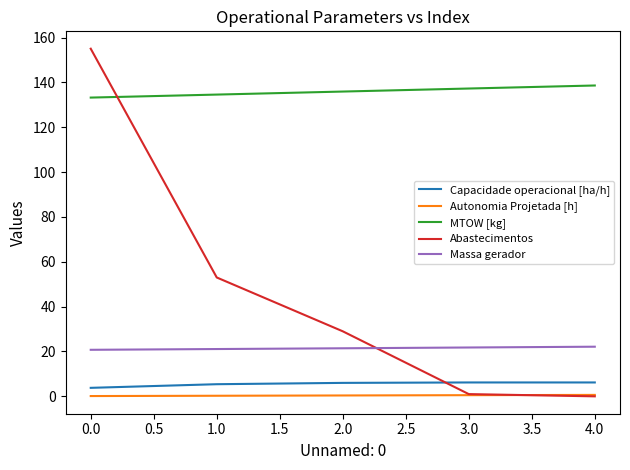

The MTOW [kg] series shows 37.1 at 0.0. True or false?

False